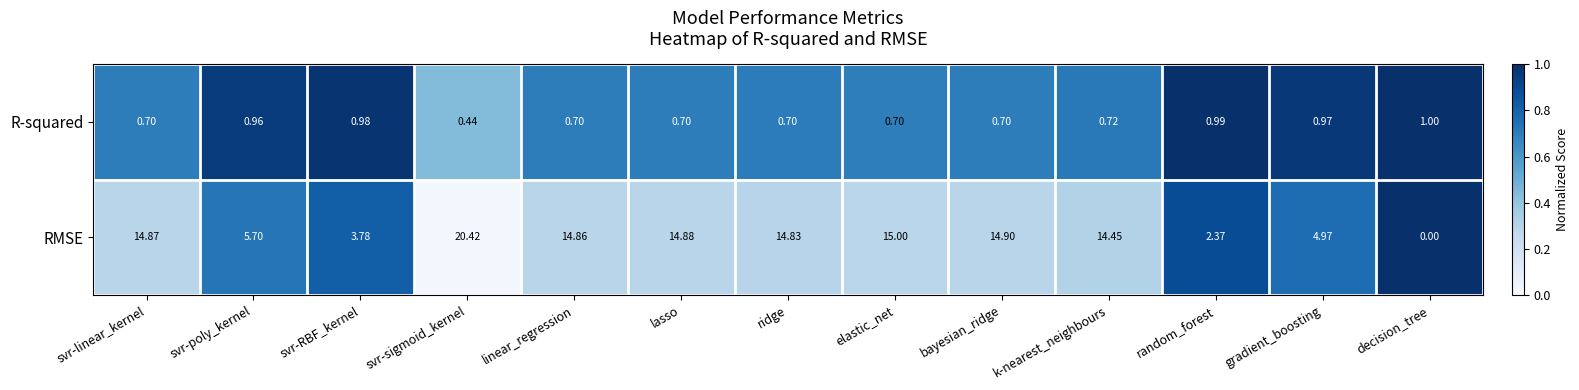

What is the total value across all series at linear_regression?

15.6